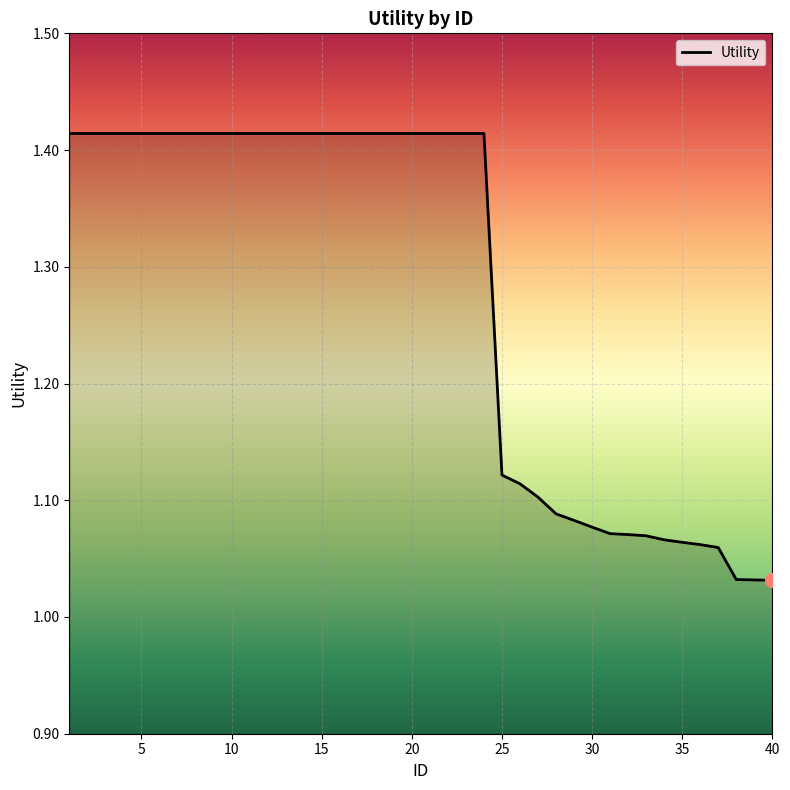

How many lines are shown in the chart?

1